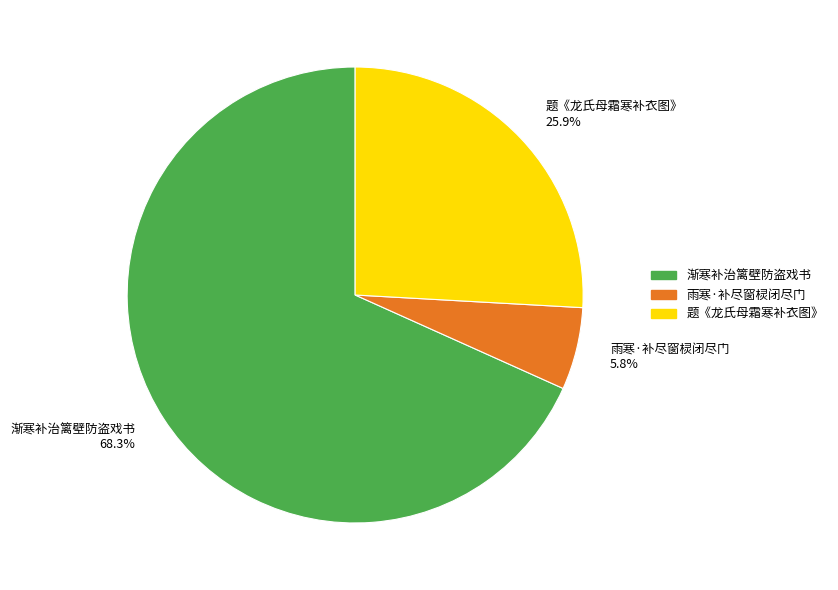

To the nearest percent, what percentage of the pie is 渐寒补治篱壁防盗戏书?

68%